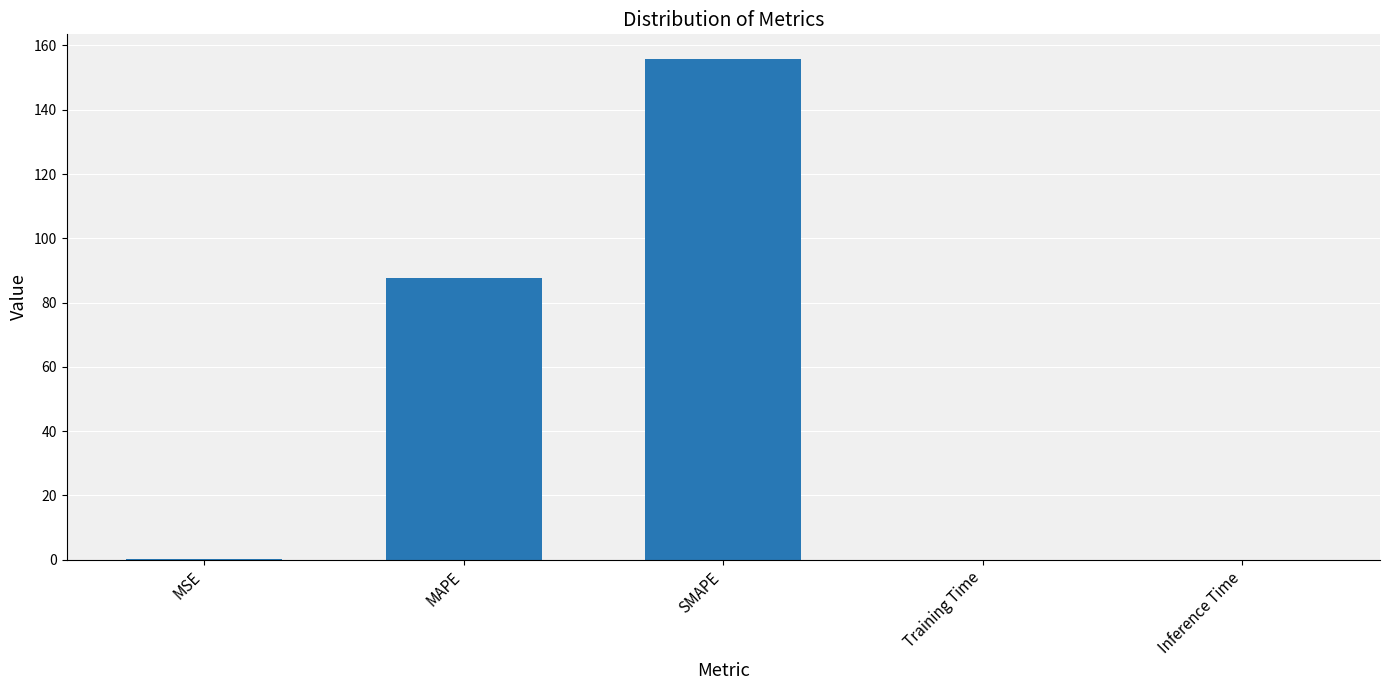

What is the maximum value shown in the chart?

155.7